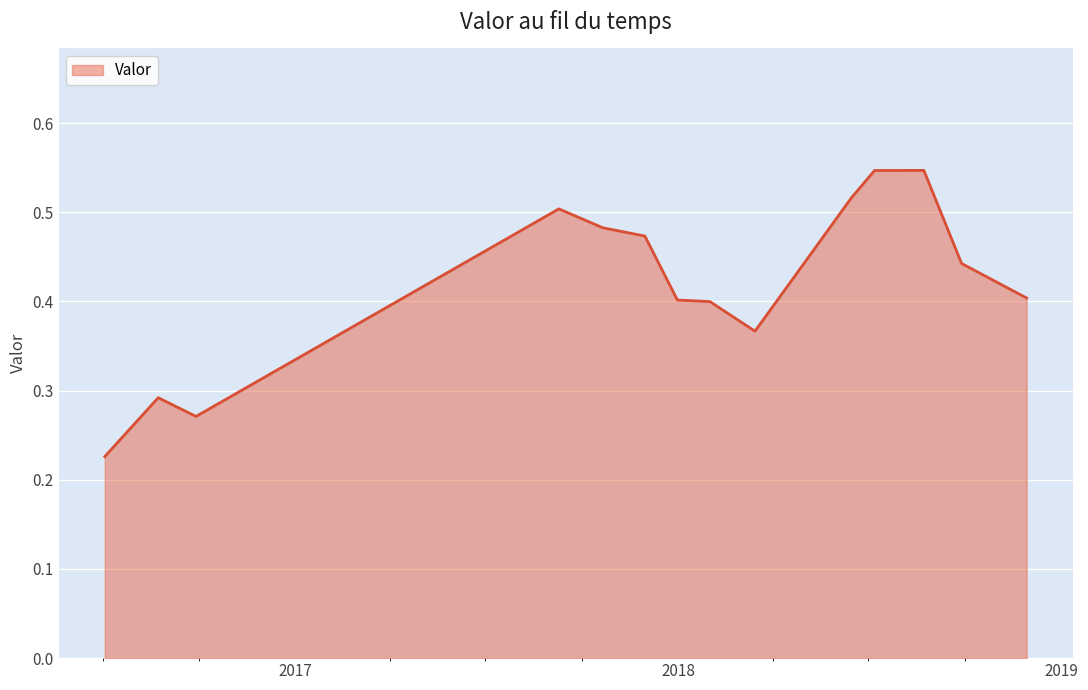

List the labels in order of value, largest first.

2018-08-23, 2018-07-07, 2018-06-15, 2017-09-09, 2017-10-21, 2017-11-30, 2018-09-28, 2018-11-29, 2017-12-31, 2018-01-31, 2018-03-15, 2016-08-23, 2016-09-28, 2016-07-03